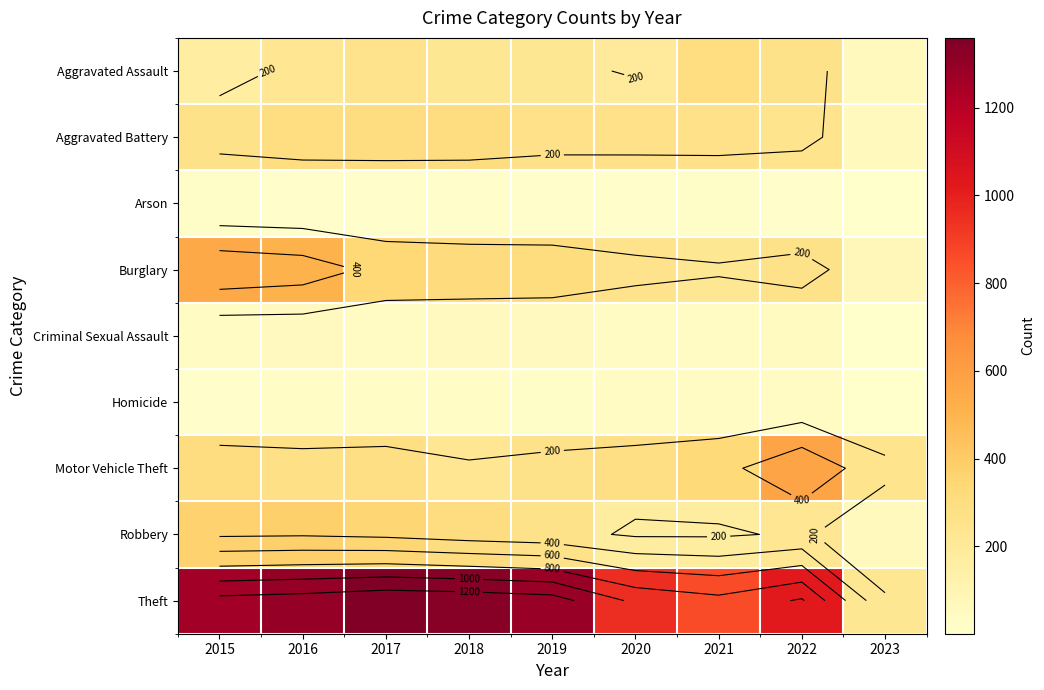

What is the approximate value of Robbery at 2020, to the nearest 5?

175